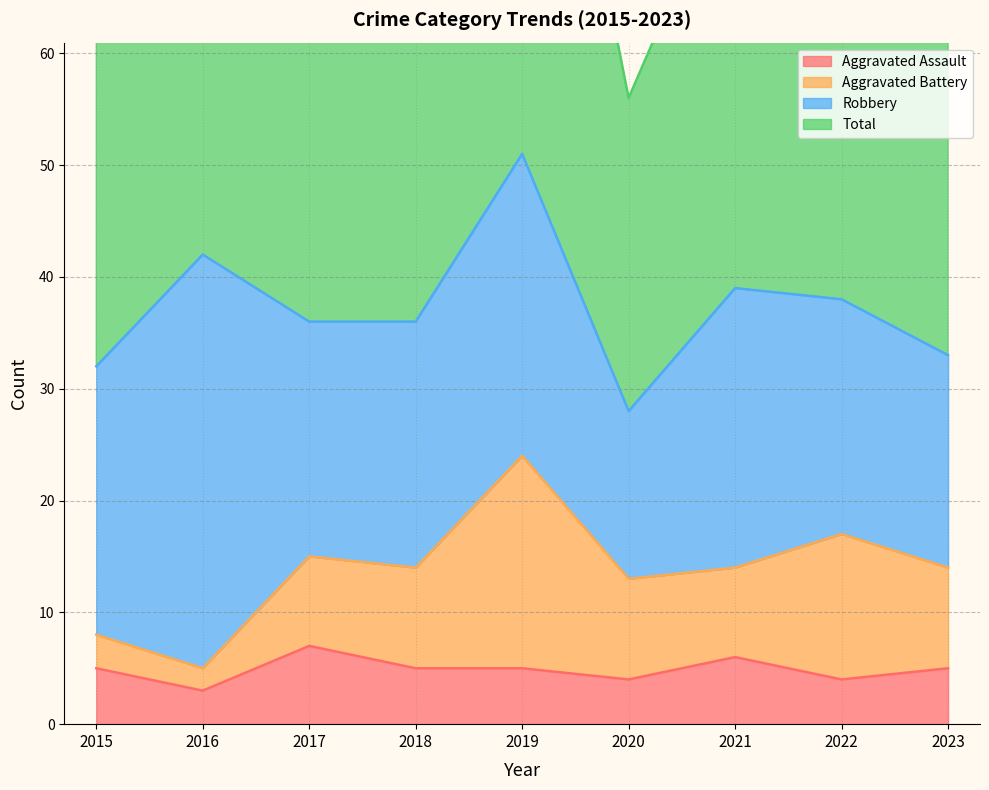

How many interior local valleys does the Total series have?

2